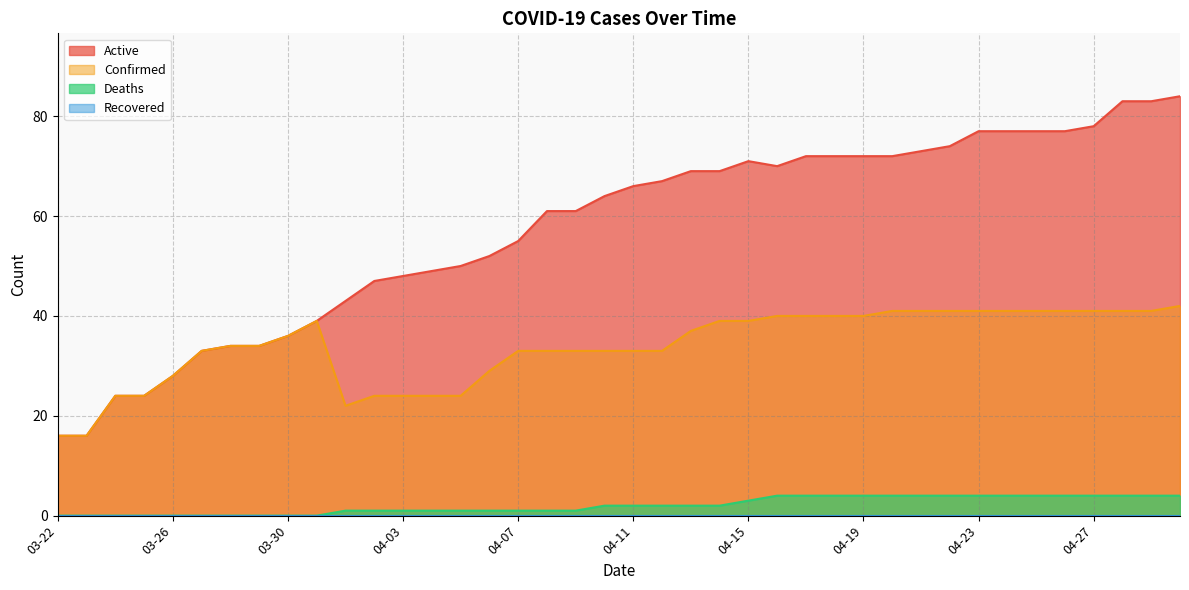

Where is the first local maximum for Confirmed?

03-31